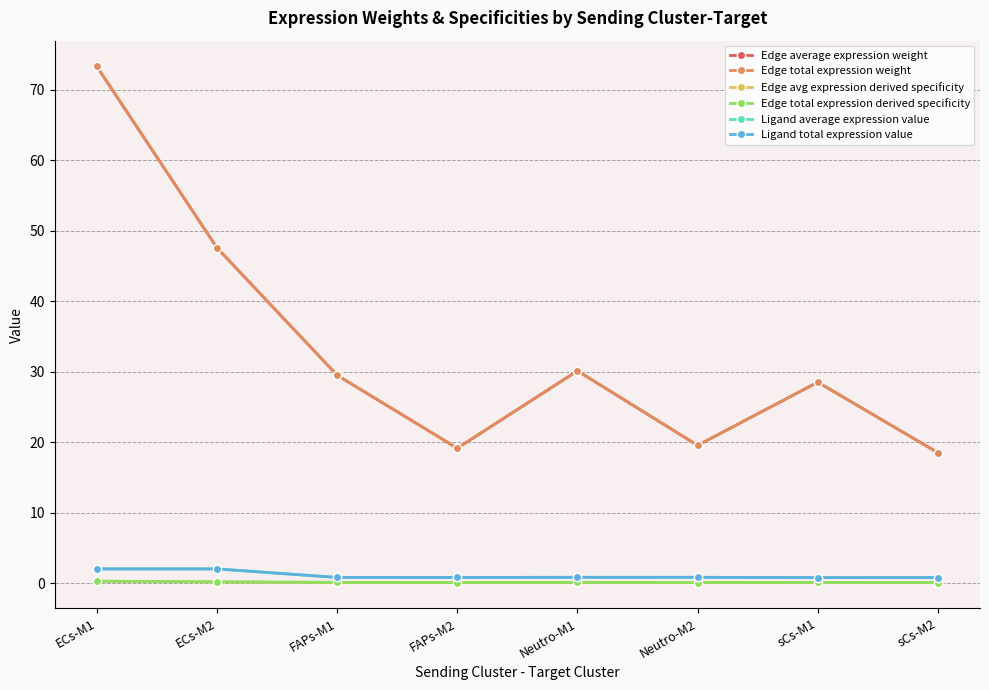

List the labels in order of Edge total expression derived specificity value, smallest first.

sCs-M2, FAPs-M2, Neutro-M2, sCs-M1, FAPs-M1, Neutro-M1, ECs-M2, ECs-M1